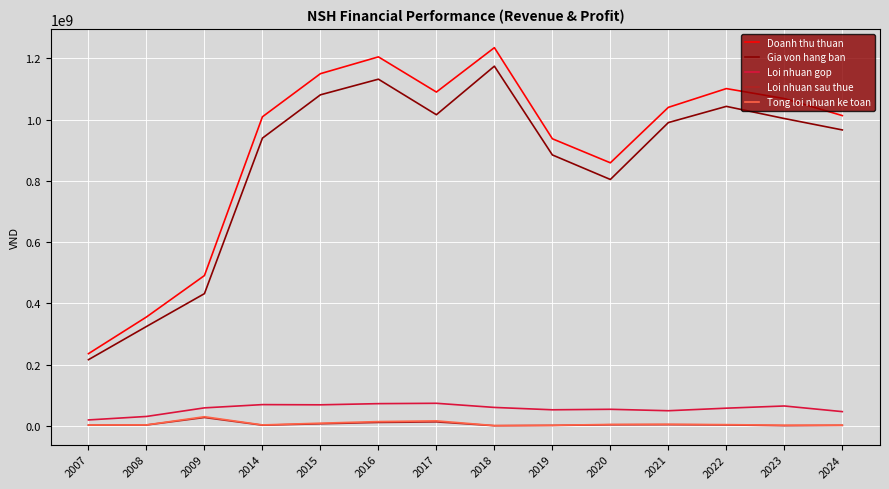

How many lines are shown in the chart?

5